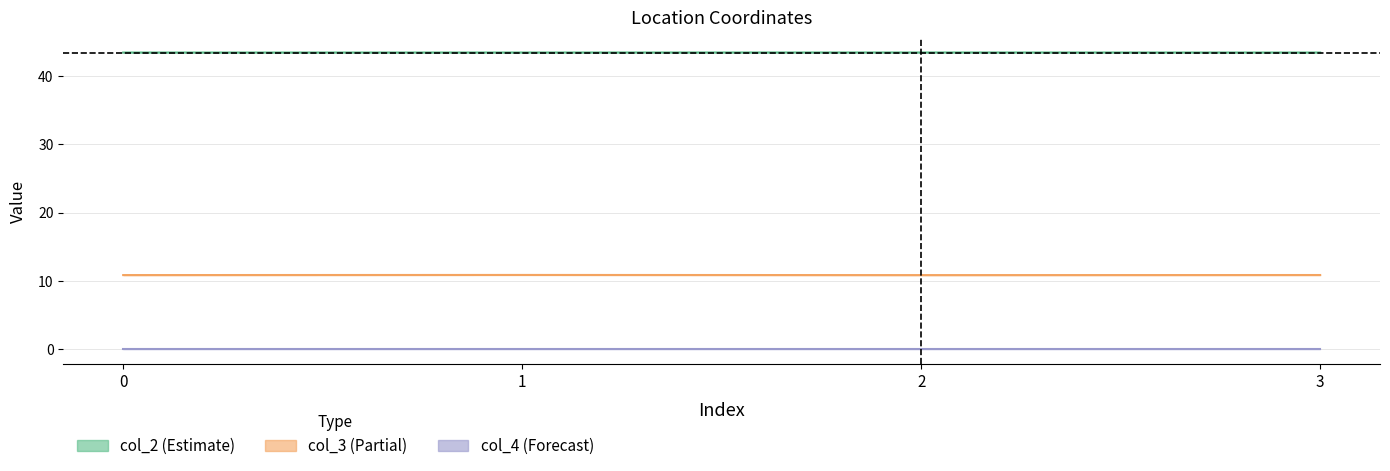

At how many categories does at least one series exceed 38?

4